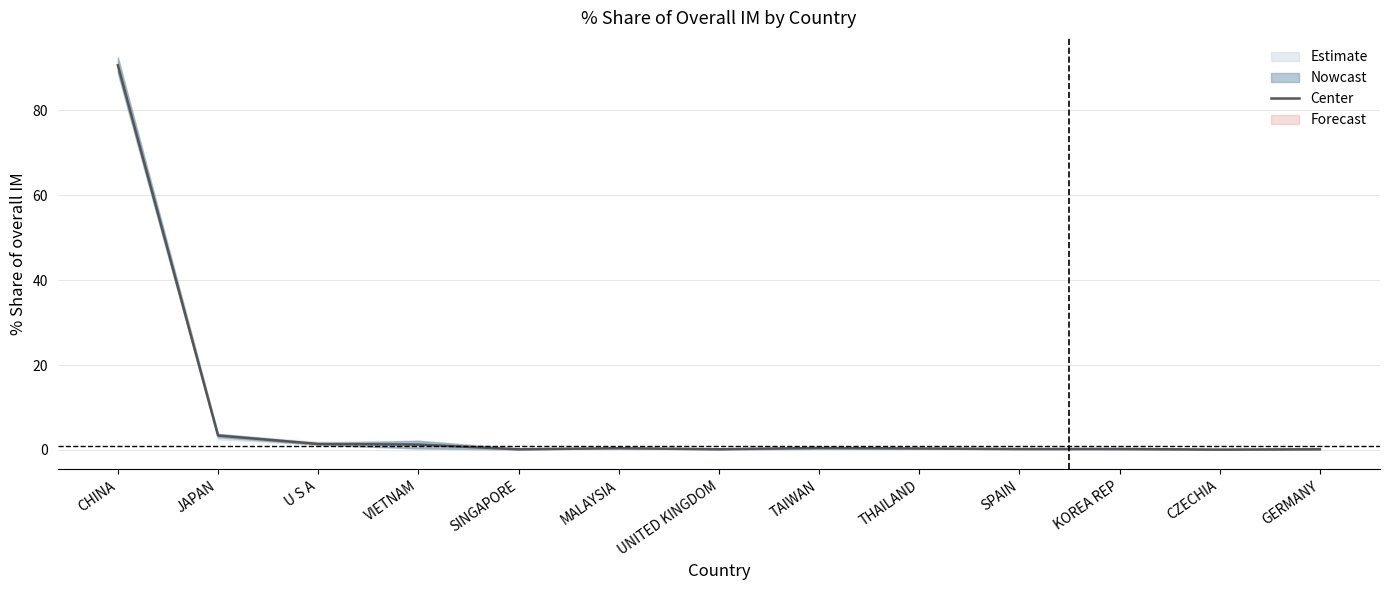

What position from the left is UNITED KINGDOM?

7